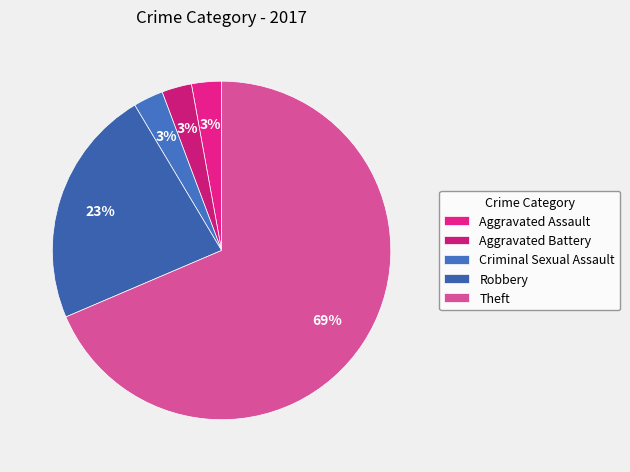

Which slice is the largest?

Theft